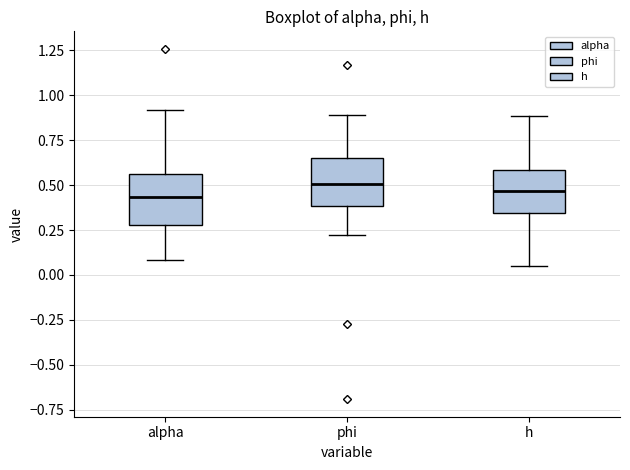

Where is the lower edge of the box for phi on the y-axis? The values are not printed on the chart, so give them approximately, as read against the axis.

0.40